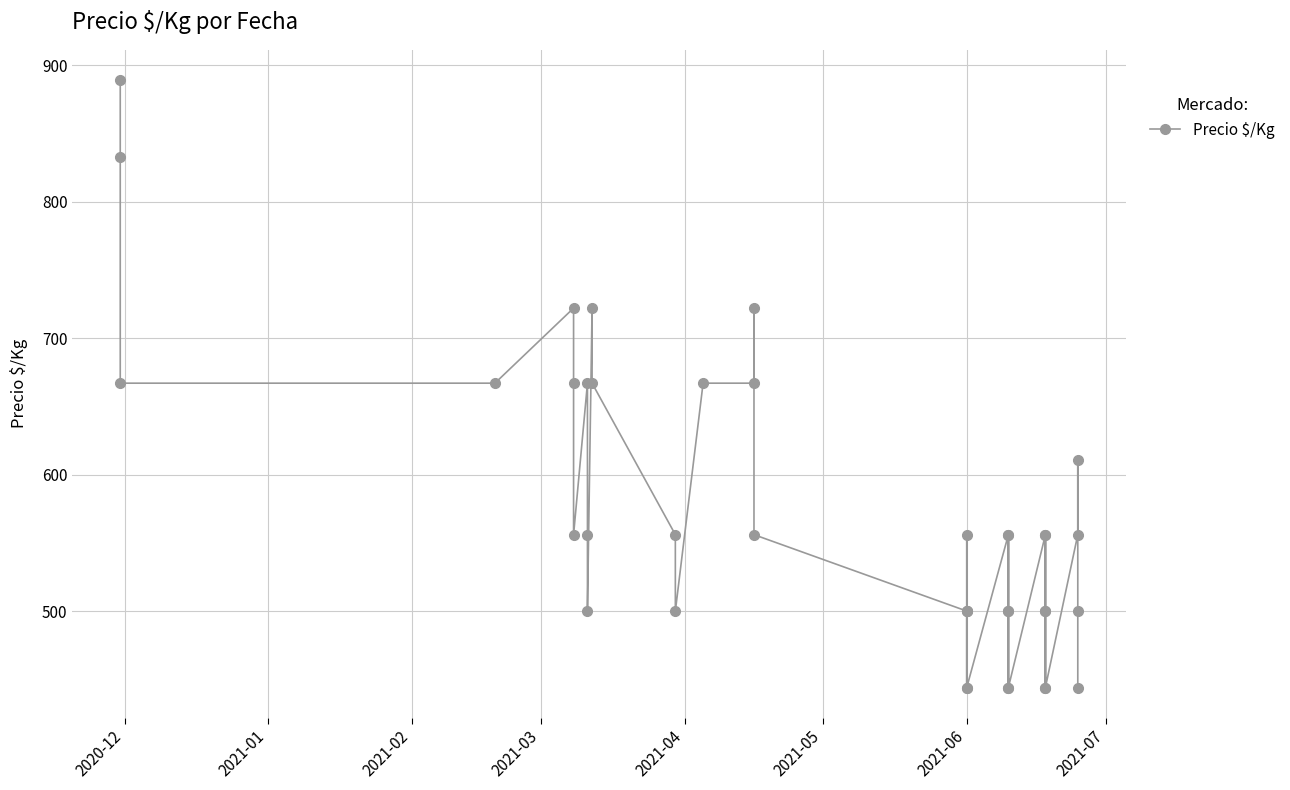

Where is the data nearest to the value 666?

2021-02